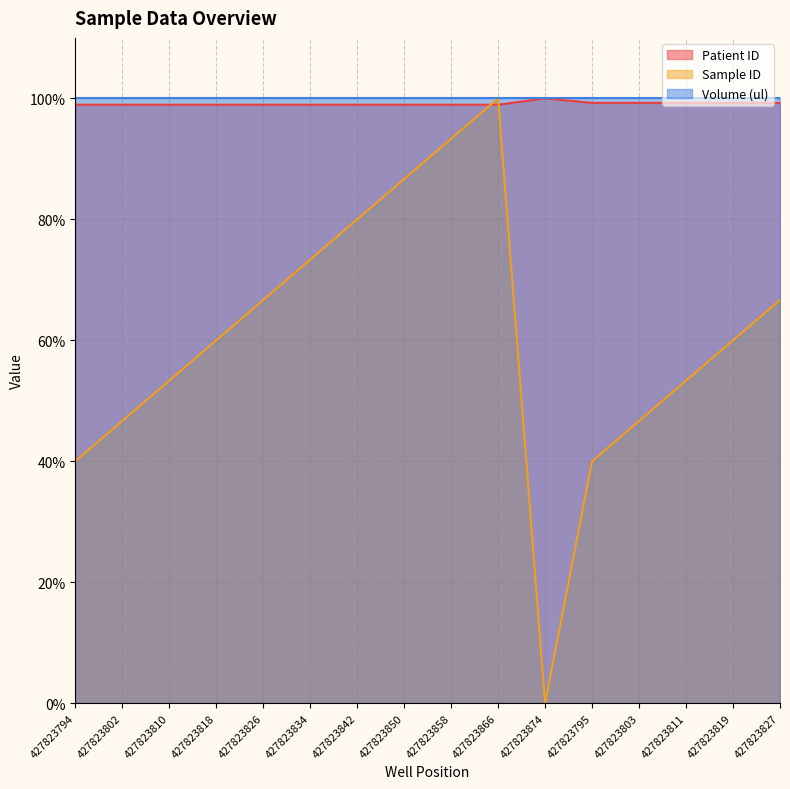

What is the average value of the Sample ID series?

60.4